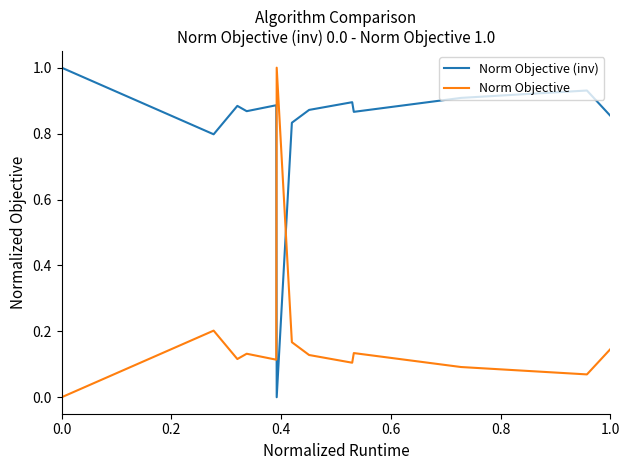

How many series are shown in this chart?

2